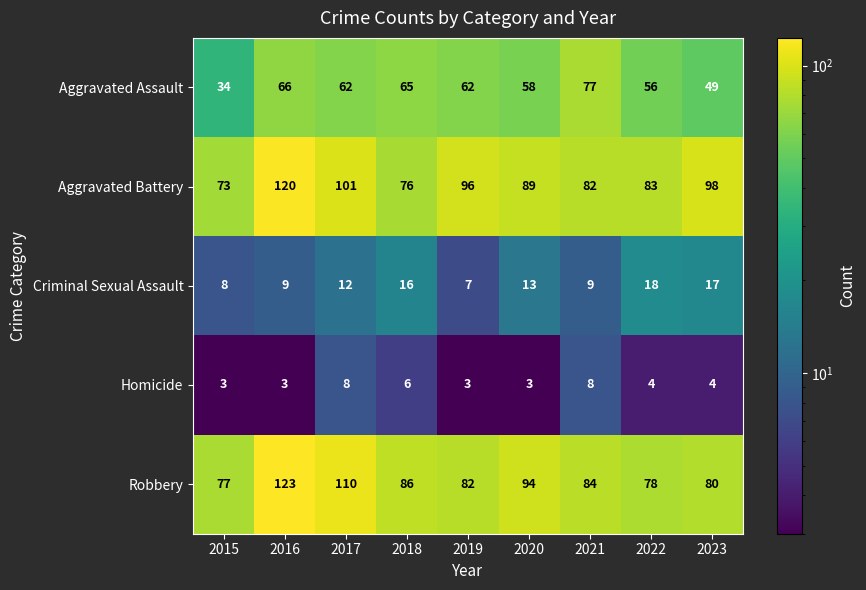

The Robbery series shows 94 at 2020. True or false?

True